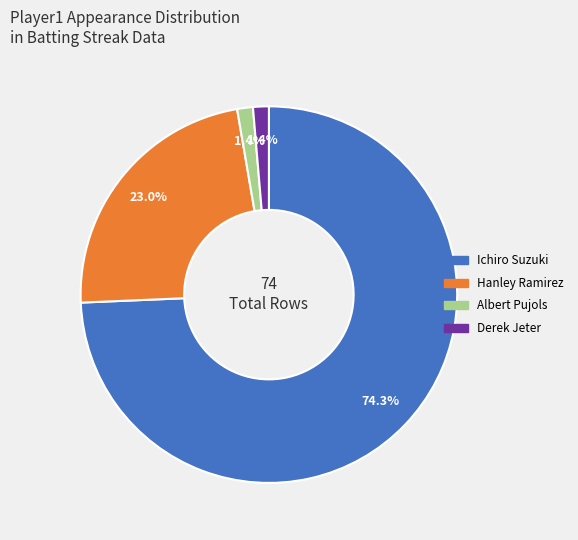

What percentage is NOT represented by Derek Jeter?

98.6%